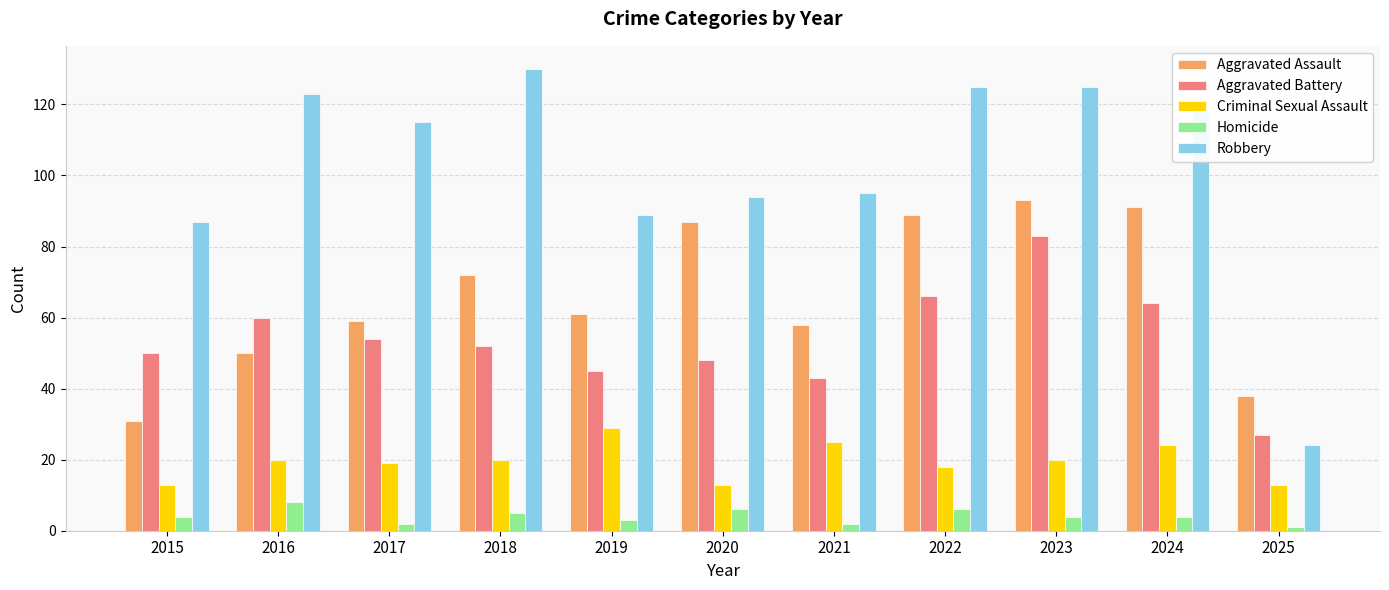

Read the Criminal Sexual Assault value at 2016.

20